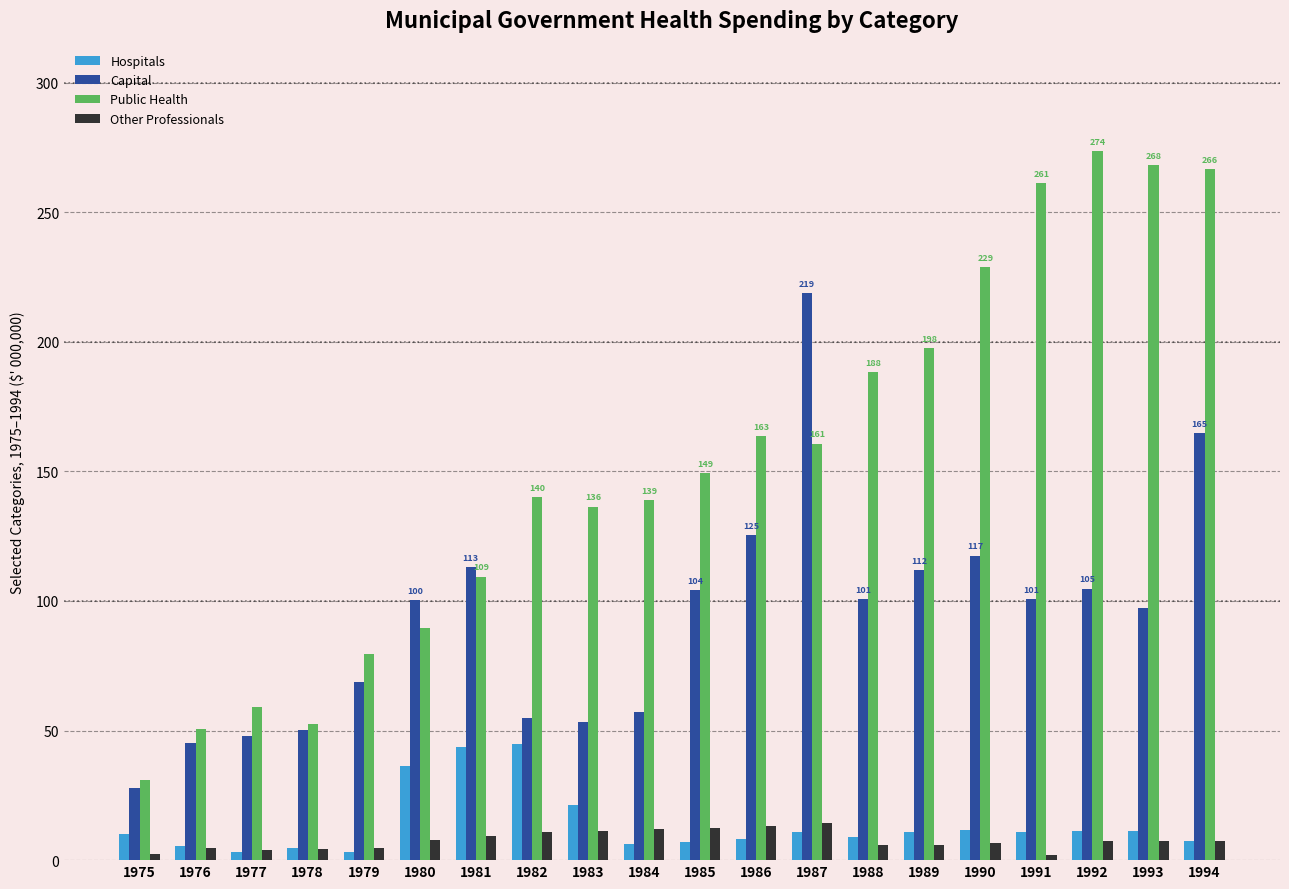

Between 1981 and 1993, which series saw the biggest shift?

Public Health